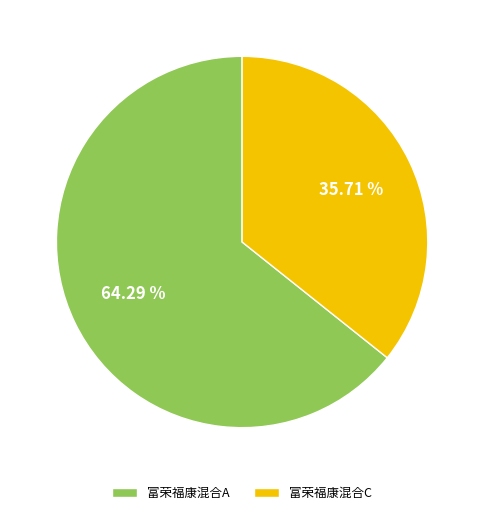

What percentage do 富荣福康混合C and 富荣福康混合A together represent?

100.0%